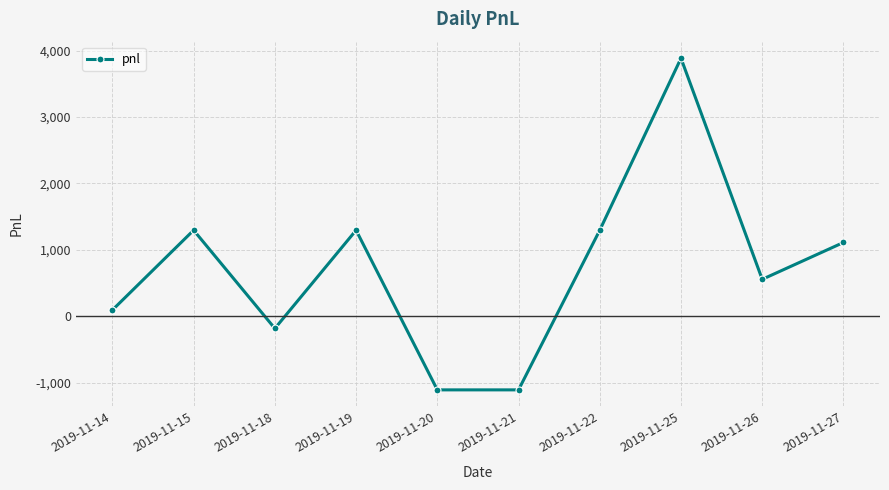

Reading left to right, list all the values displayed in this chart.

2019-11-14=92.5	2019-11-15=1295.0	2019-11-18=-185.0	2019-11-19=1295.0	2019-11-20=-1110.0	2019-11-21=-1110.0	2019-11-22=1295.0	2019-11-25=3885.0	2019-11-26=555.0	2019-11-27=1110.0